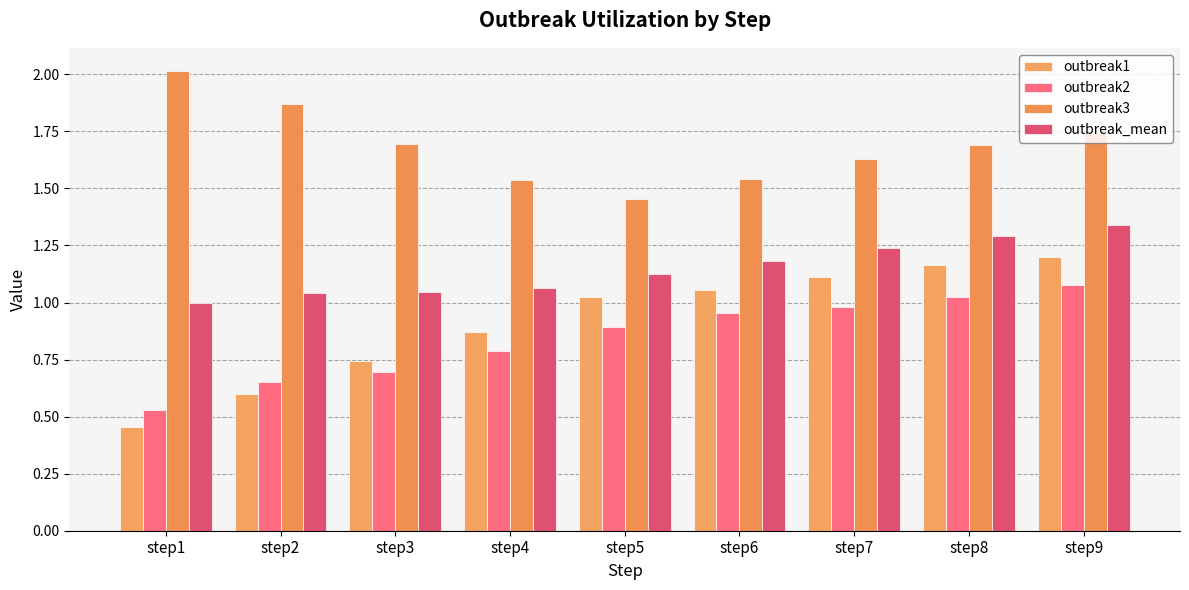

Are the bars horizontal?

No